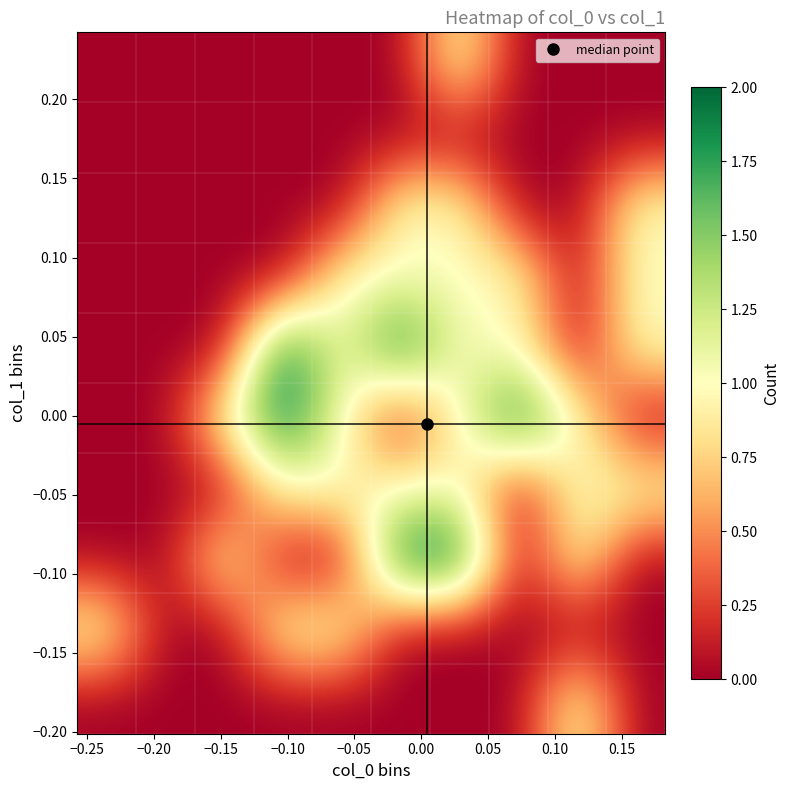

How many data points does each series have?

10